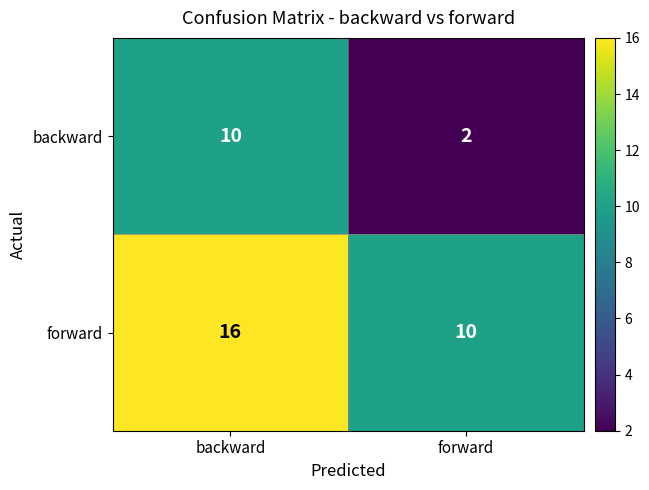

Which series has the largest range (max minus min)?

backward